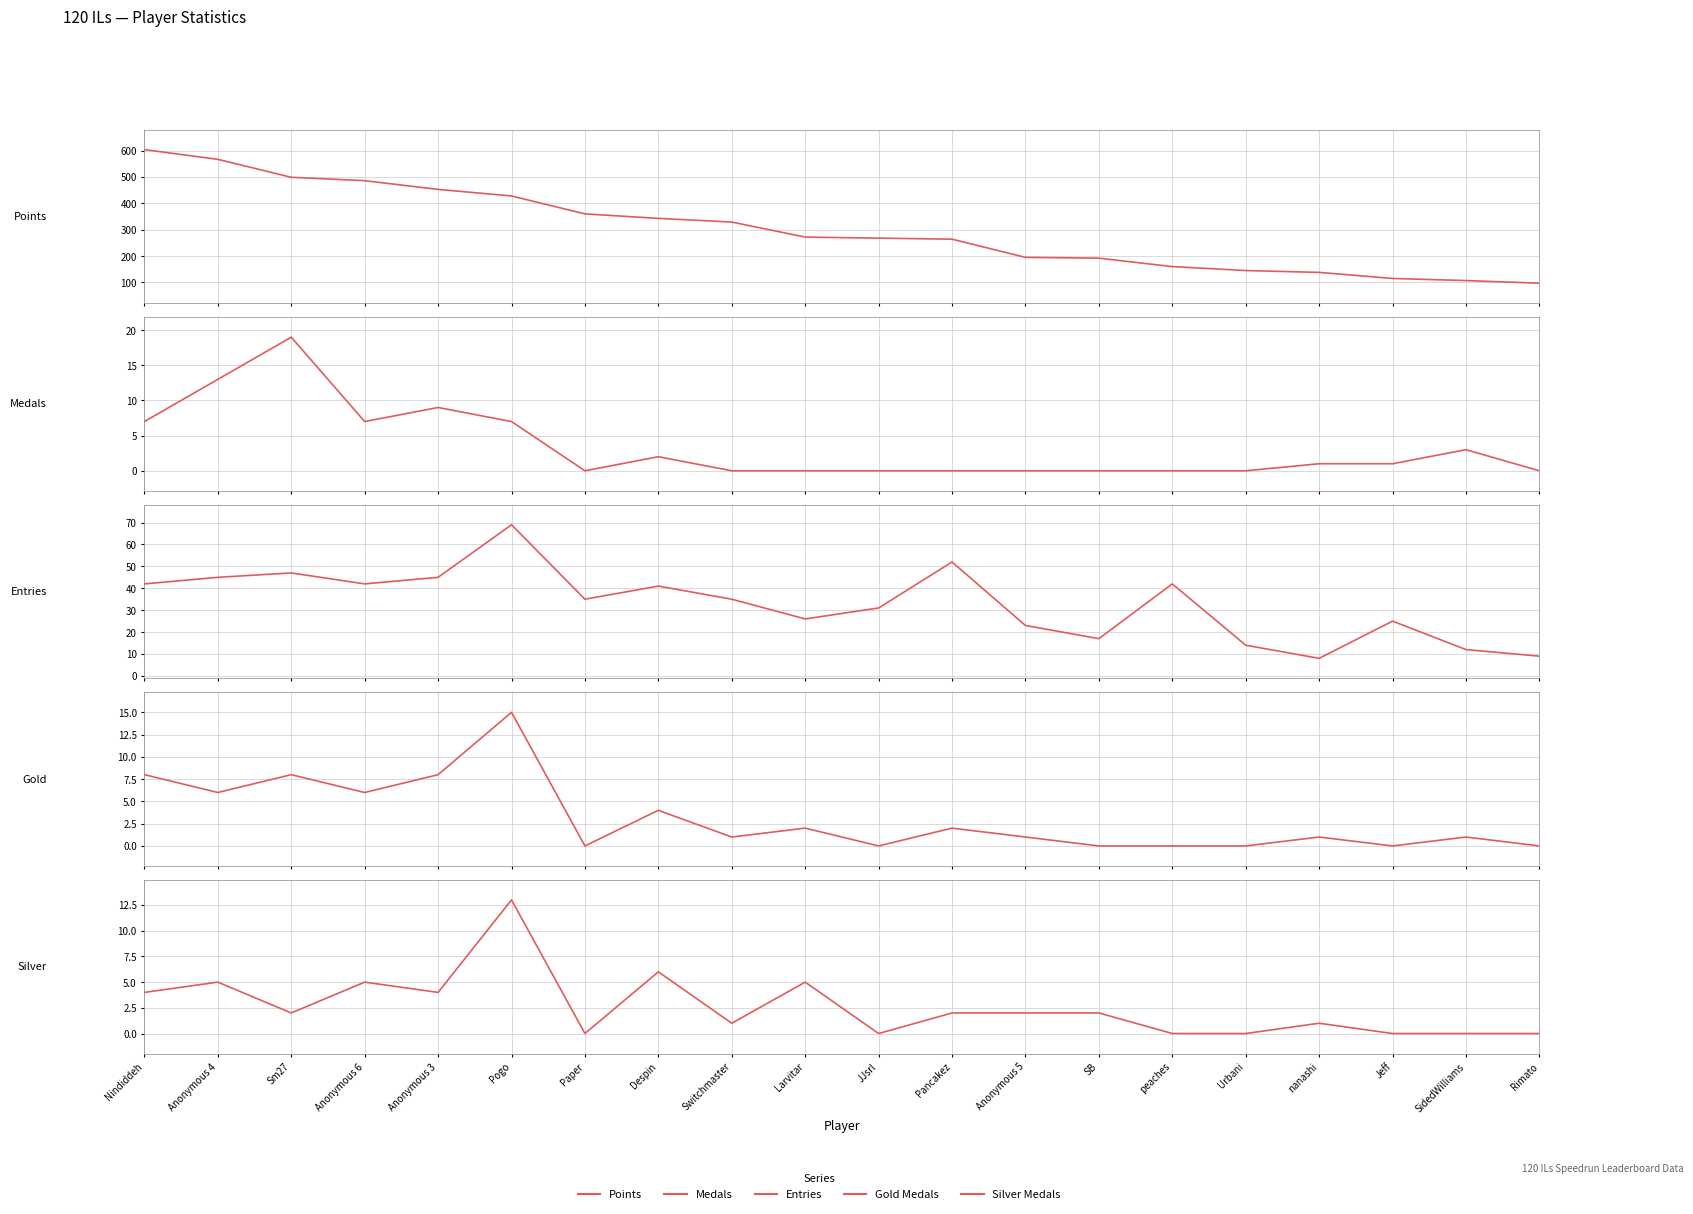

What is the total value across all series at Urbani?

159